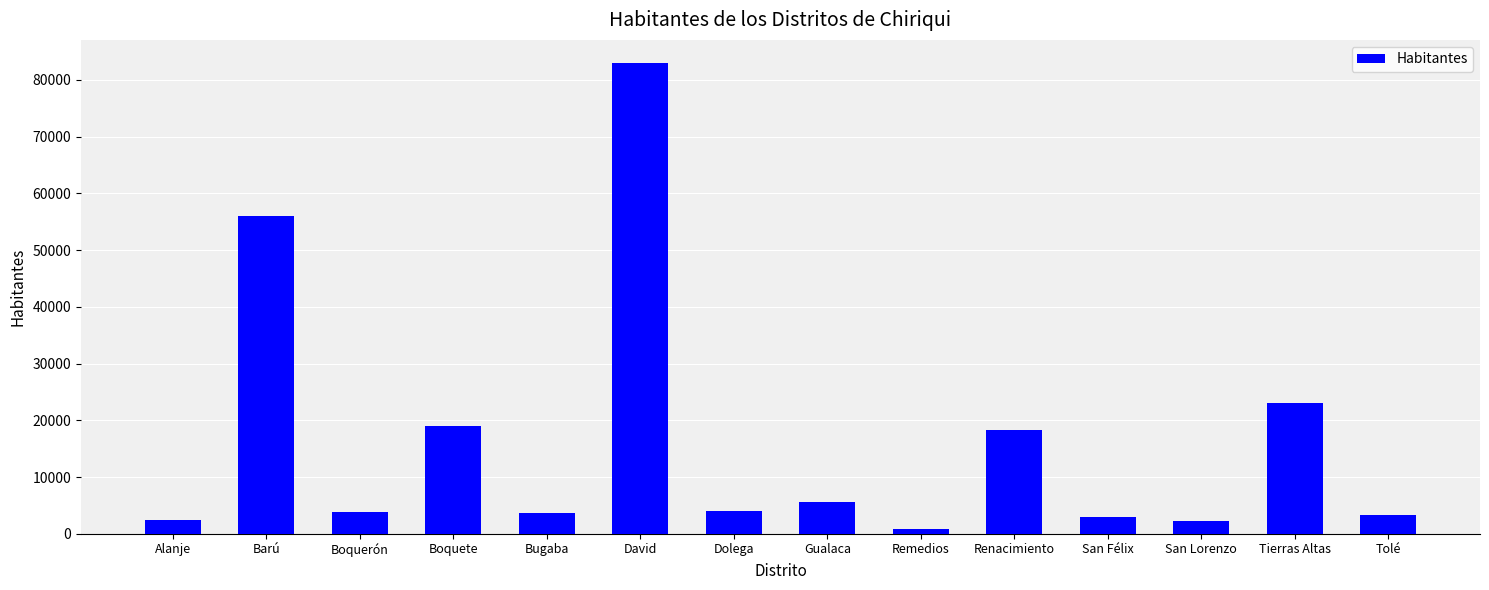

What is the average value?

16304